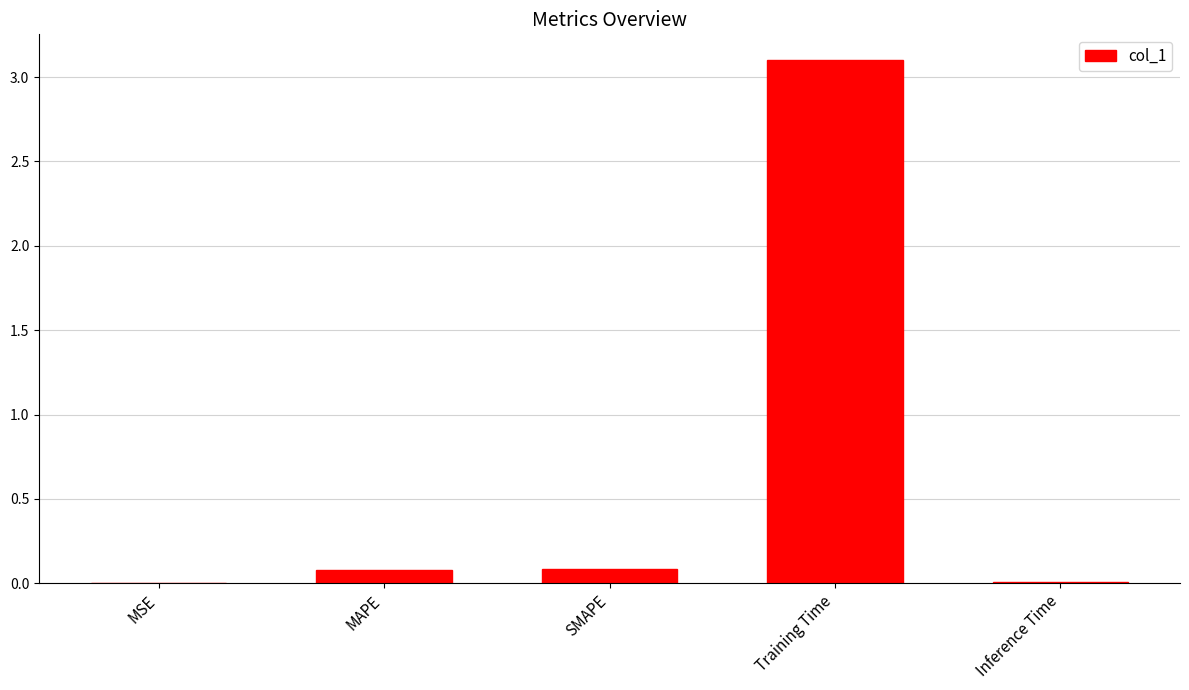

Is it true that the value at SMAPE is 0.1?

True